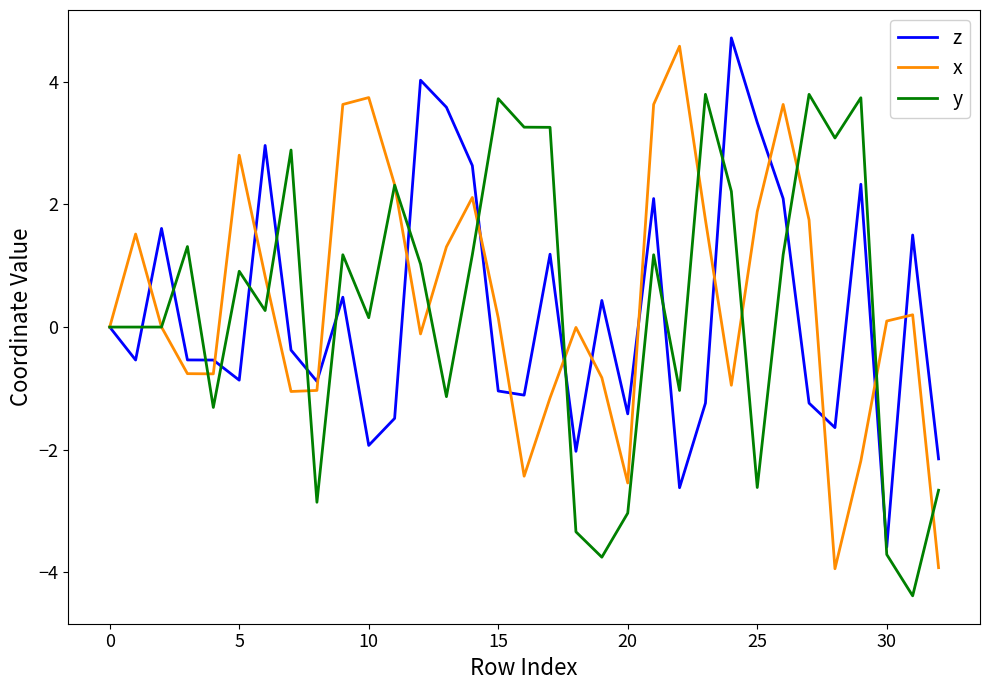

What are all the series names shown in the legend?

z, x, y